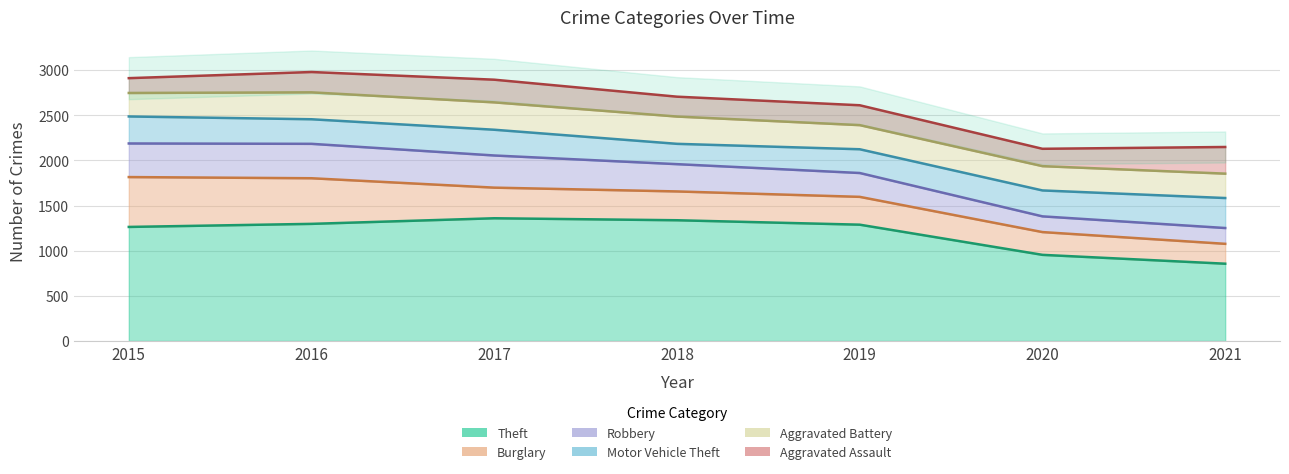

Reading left to right, list all the values displayed in this chart.

Theft: 1263	1297	1359	1337	1288	954	856
Burglary: 552	505	339	319	308	252	220
Robbery: 372	381	356	302	264	174	175
Motor Vehicle Theft: 299	272	285	225	263	287	332
Aggravated Battery: 260	298	303	302	267	269	270
Aggravated Assault: 164	225	251	220	220	192	295